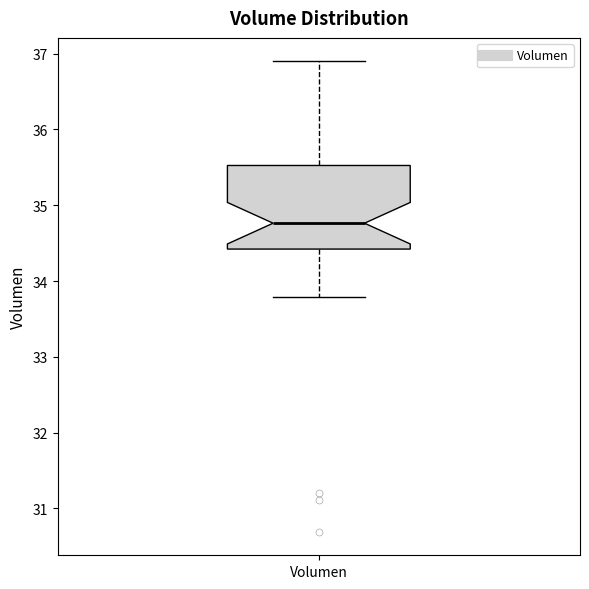

Read this box plot against the y-axis: the position of the median line, the range covered by the box, and the ends of both whiskers. The values are not printed on the chart, so give them approximately, as read against the axis.

median 34.8, box 34.4 to 35.5, whiskers 33.8 to 36.9